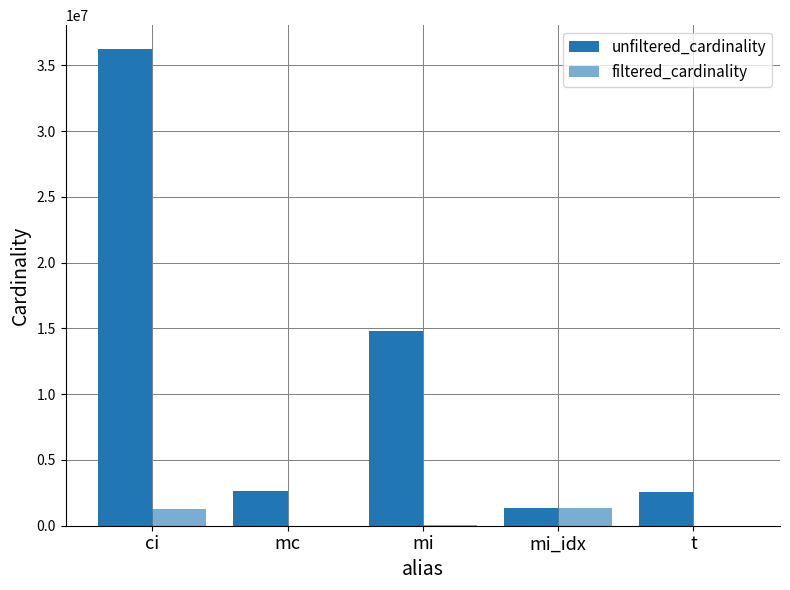

Which series changed the most between ci and t?

unfiltered_cardinality